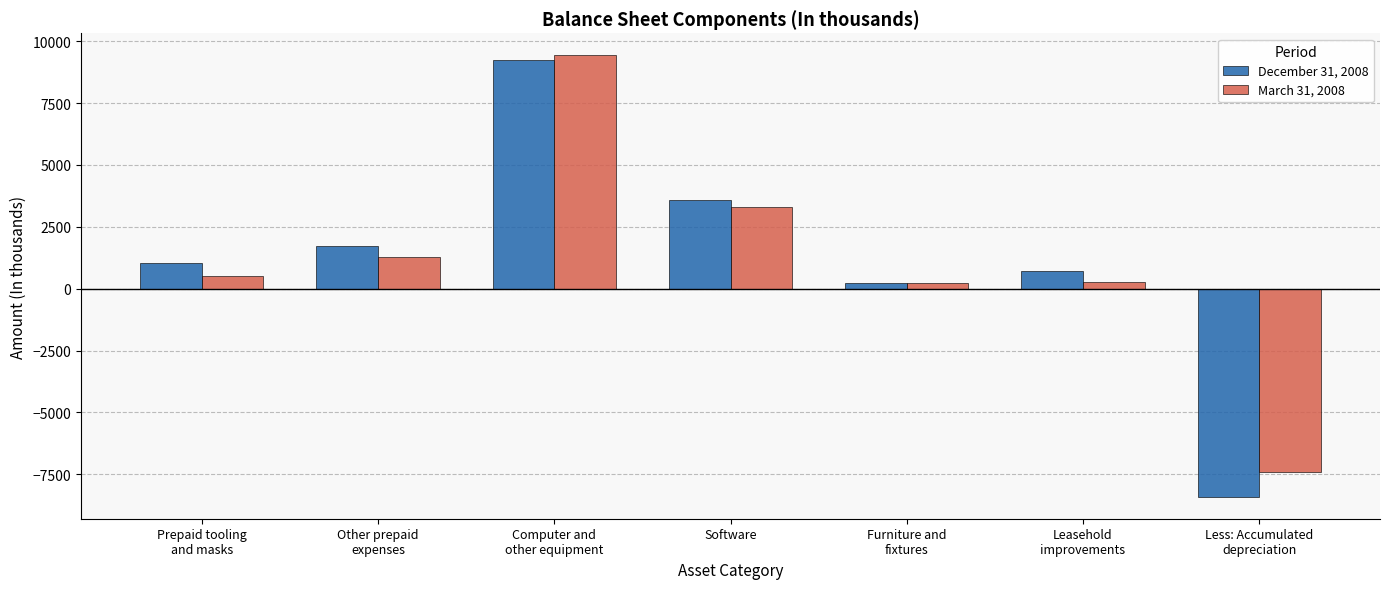

Is it true that March 31, 2008 equals 1921 at Software?

False